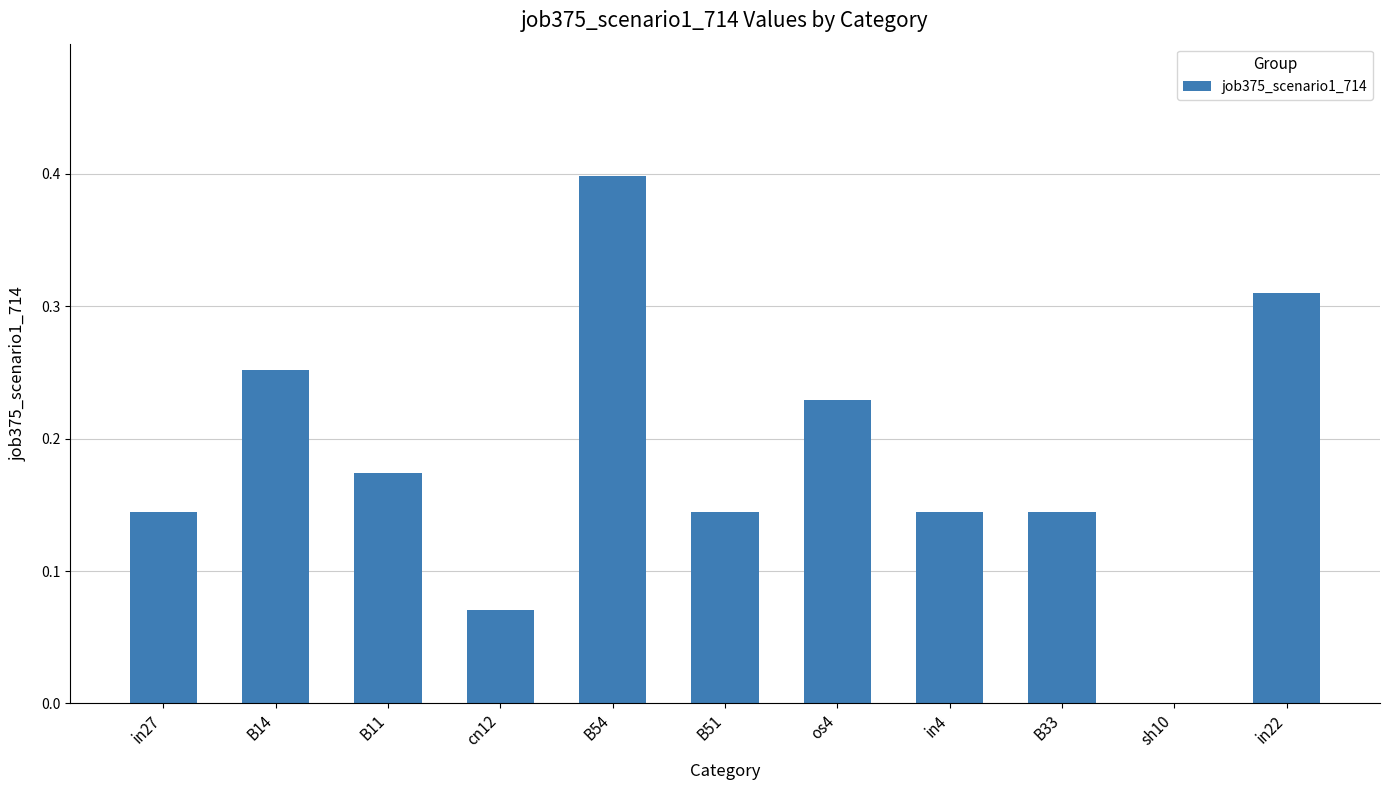

What is the sum of the values at B14 and in27?

0.4